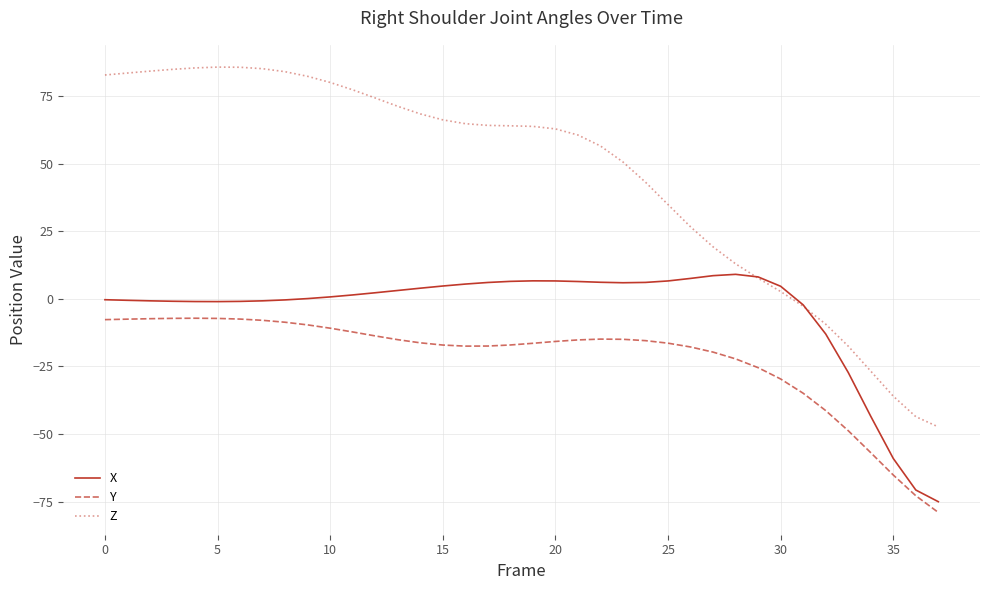

How many lines are shown in the chart?

3